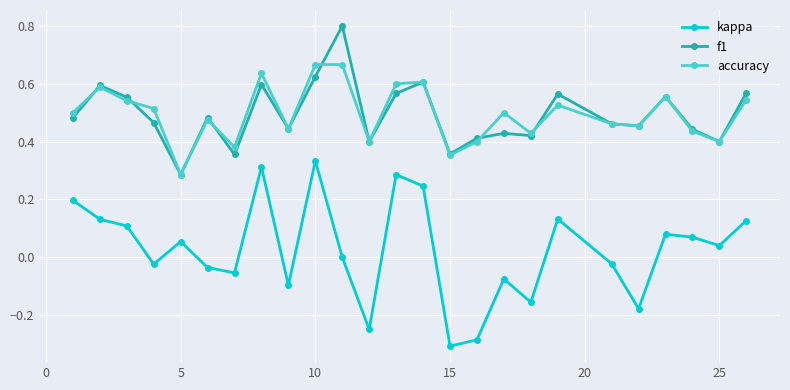

True or false: kappa and f1 cross at least once.

False